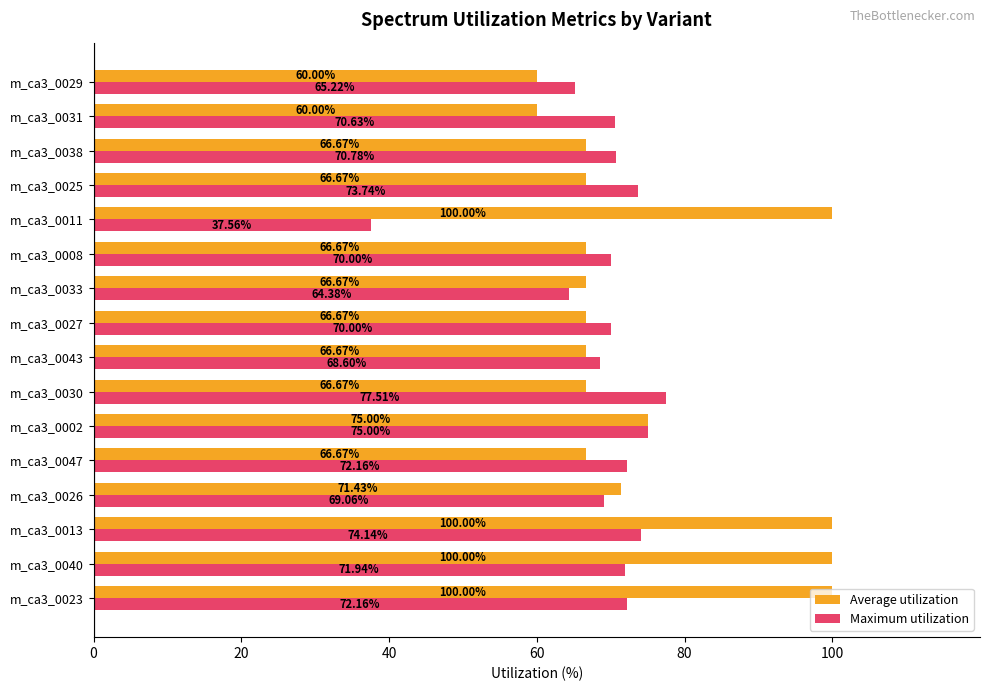

What are all the series names shown in the legend?

Average utilization, Maximum utilization